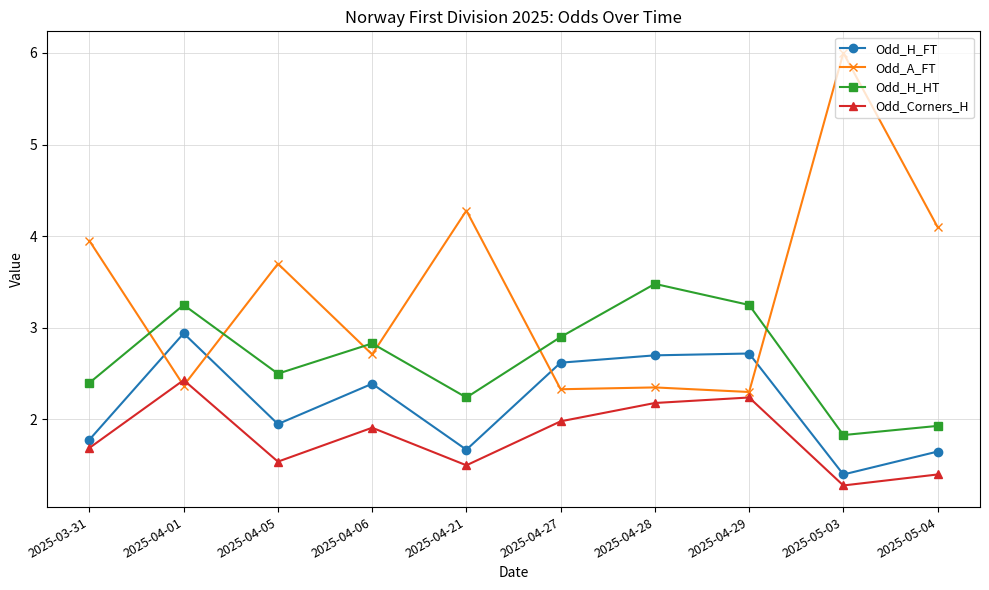

True or false: Odd_H_HT and Odd_H_FT intersect in this chart.

False